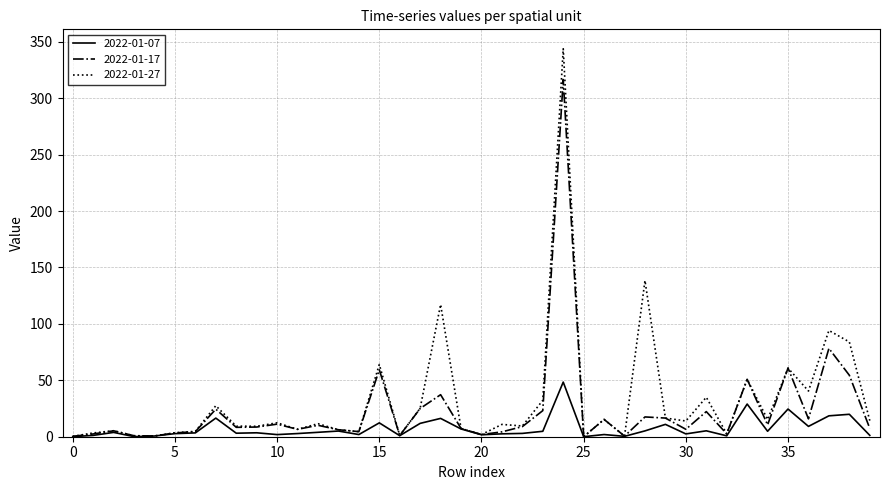

Rank the series by their maximum value, from lowest to highest.

2022-01-07, 2022-01-17, 2022-01-27